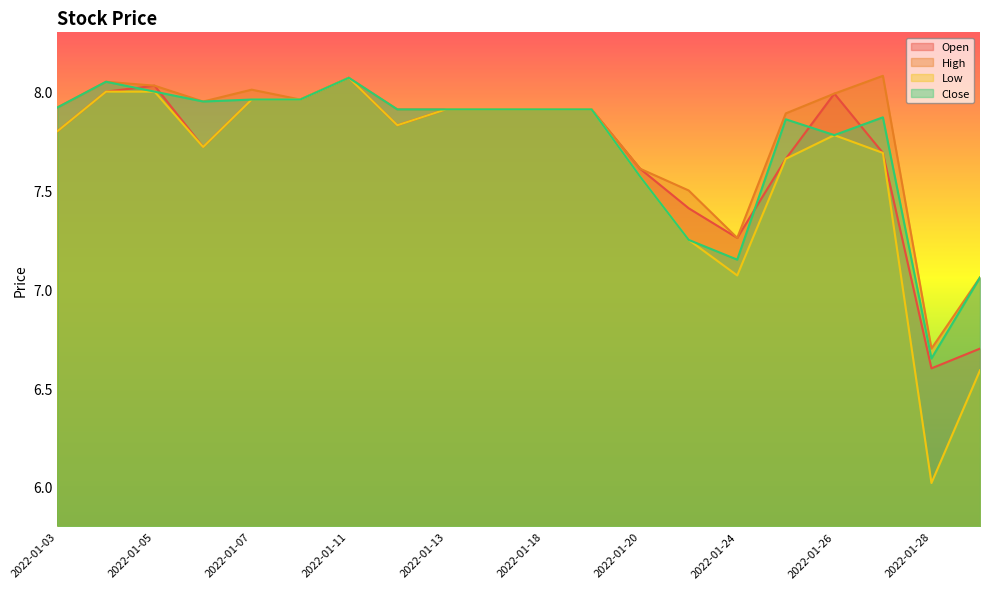

At which category does Open reach its first local valley?

2022-01-06